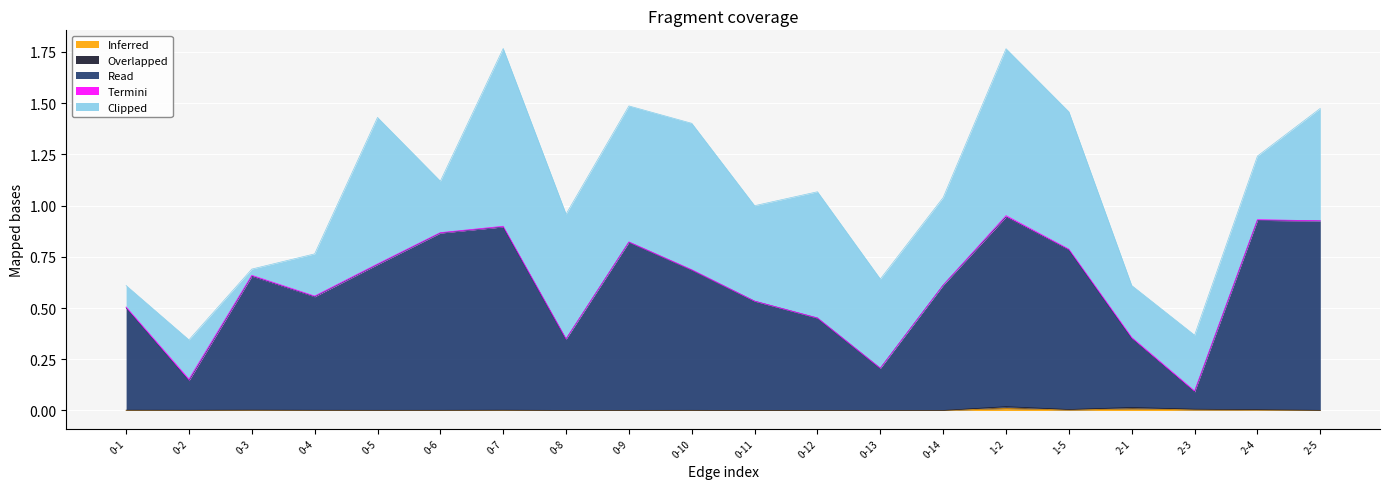

Is the value of Overlapped at 0-3 greater than the value of Read at 0-1?

No